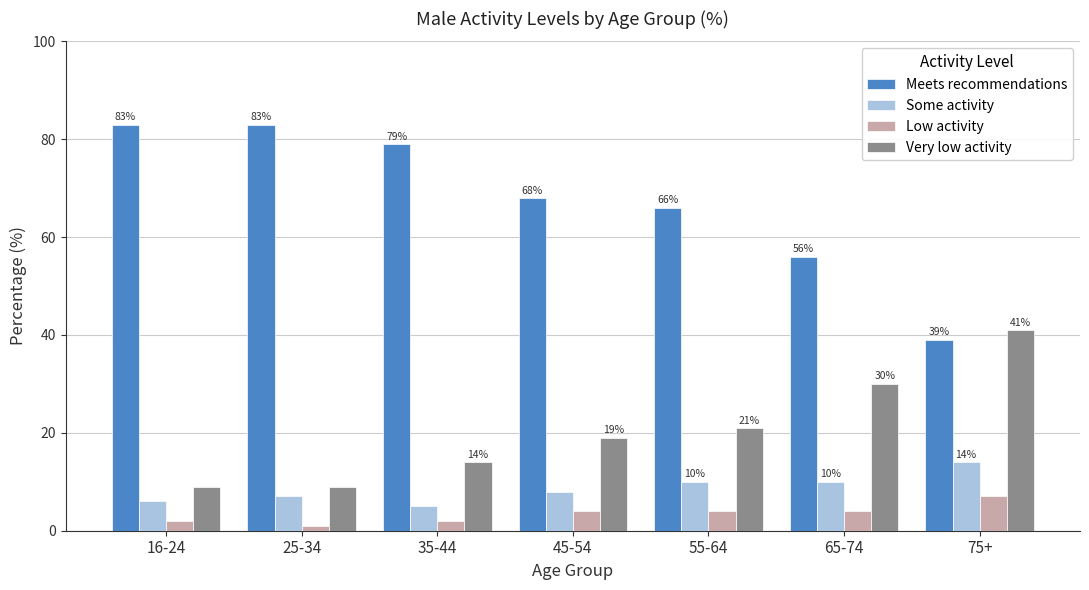

True or false: Low activity has a value of 4 at 45-54.

True